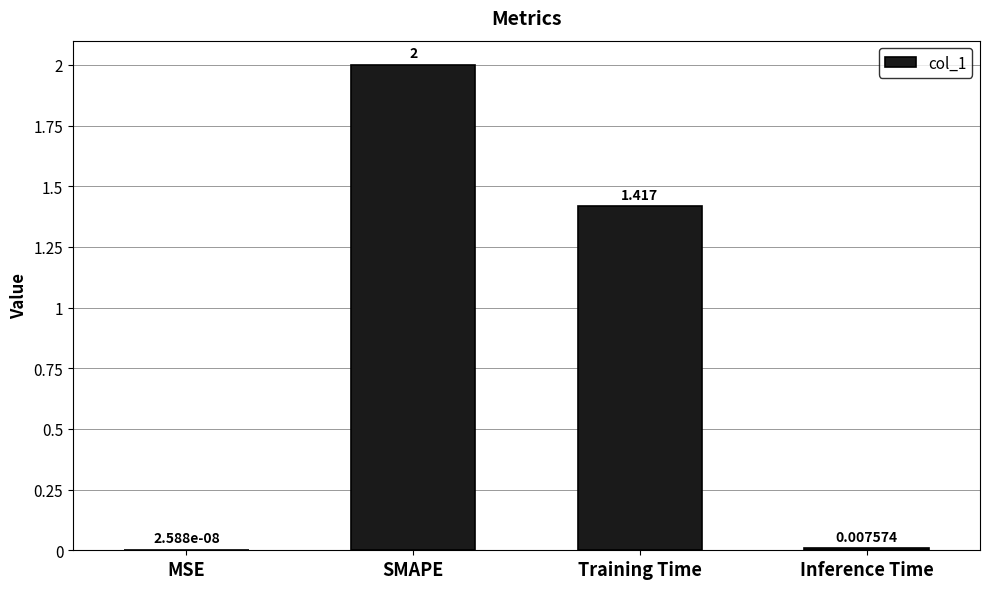

At which label does the data first exceed 1?

SMAPE